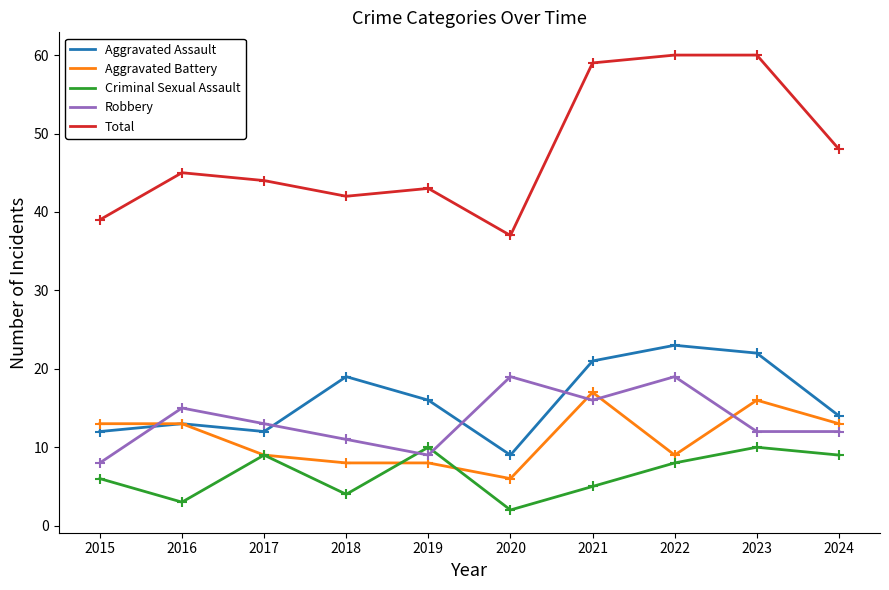

What are all the series names shown in the legend?

Aggravated Assault, Aggravated Battery, Criminal Sexual Assault, Robbery, Total